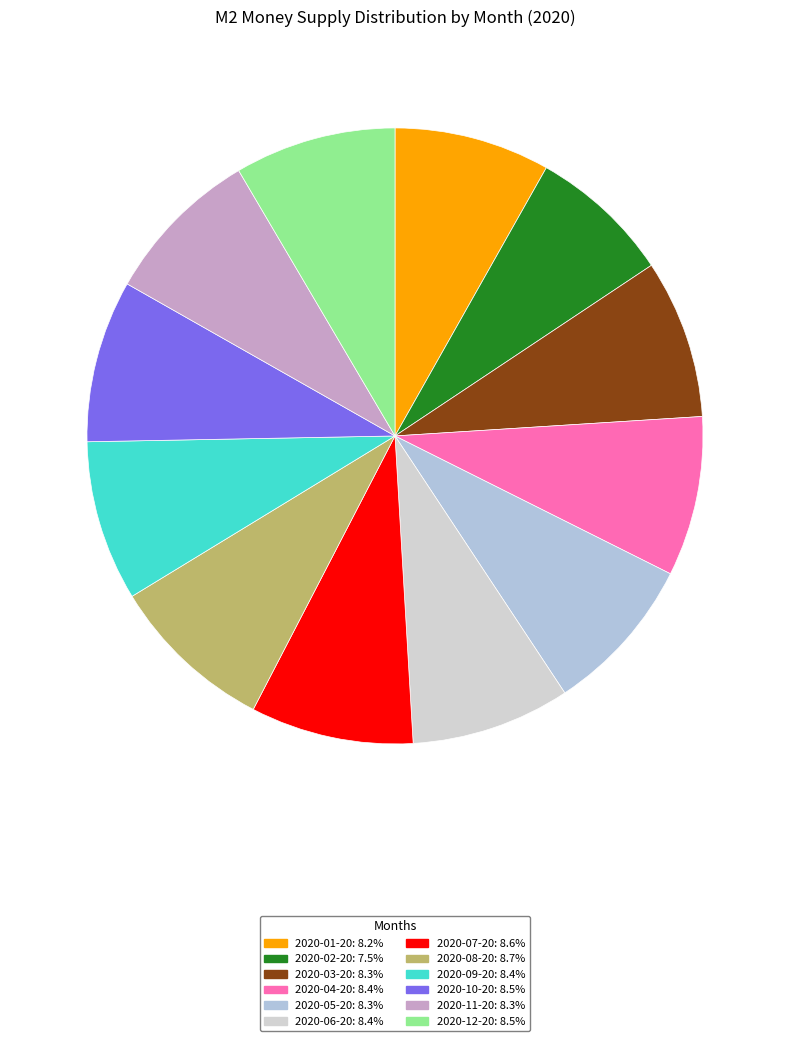

The 2020-05-20 slice represents 8% of the pie. True or false?

True